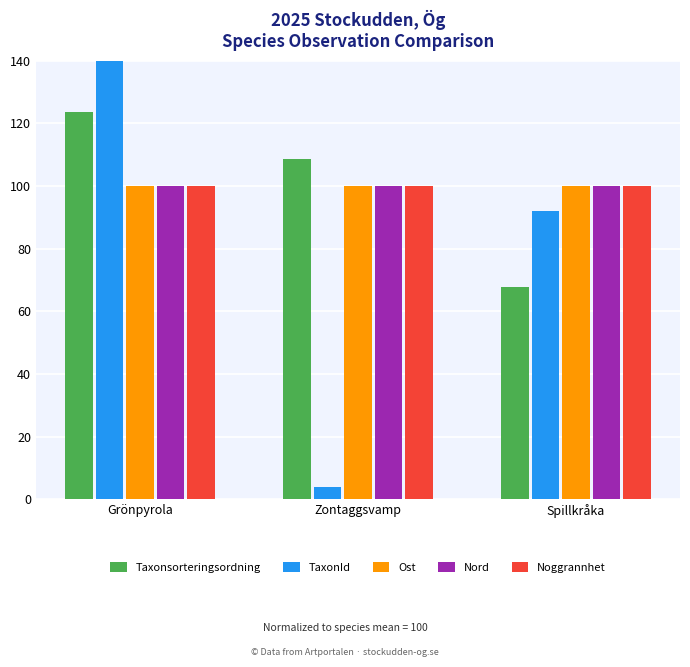

What is the label of the 3rd bar from the left?

Spillkråka